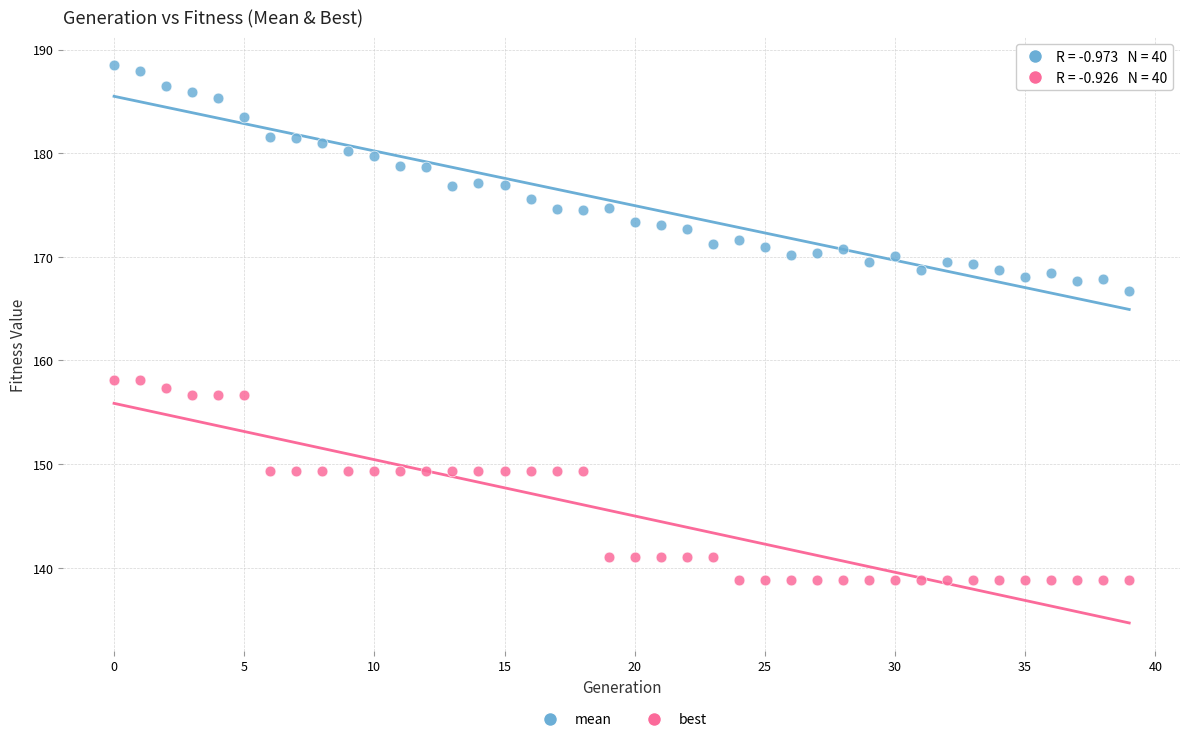

Which series contains the highest Y value?

mean